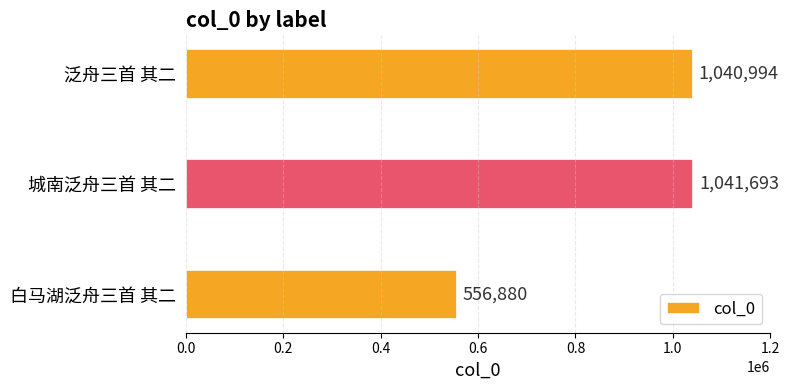

Read the value at 泛舟三首 其二.

1040994